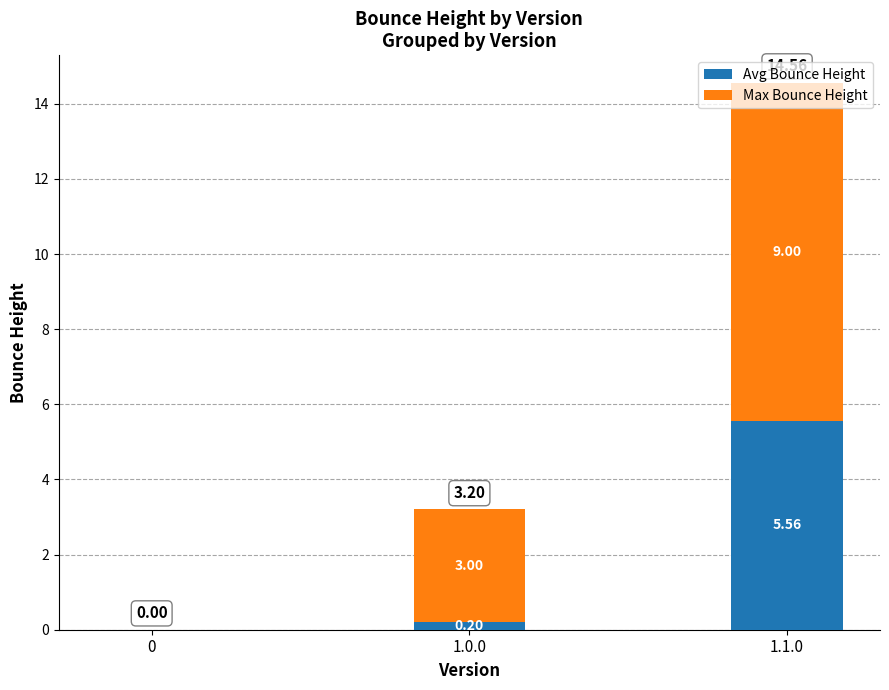

What is the total value across all series at 1.0.0?

3.2